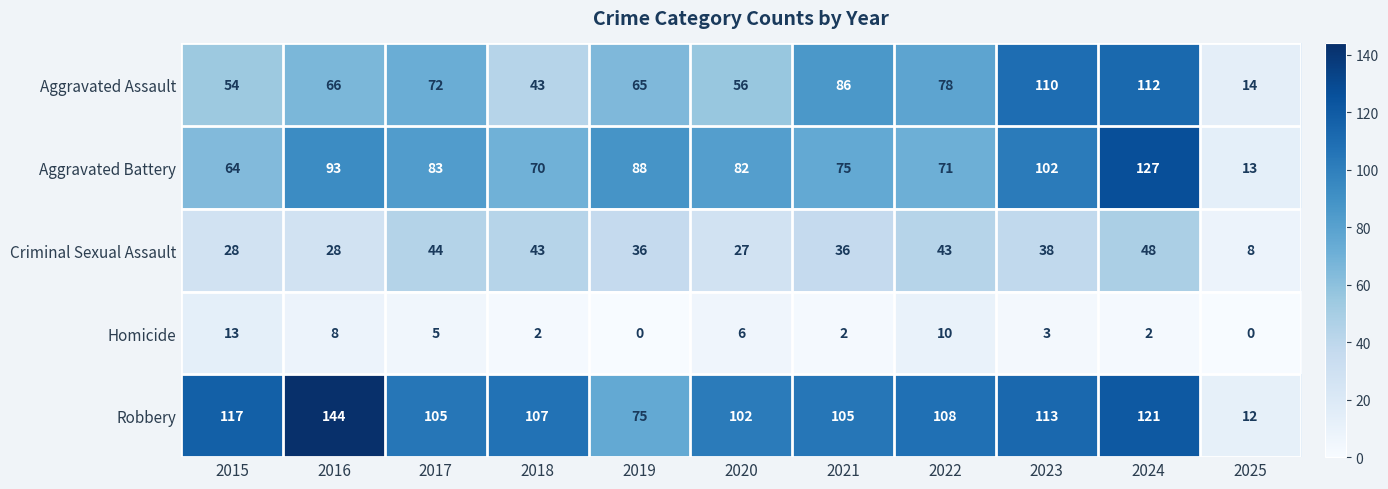

At 2023, list the series in order from smallest to largest.

Homicide, Criminal Sexual Assault, Aggravated Battery, Aggravated Assault, Robbery